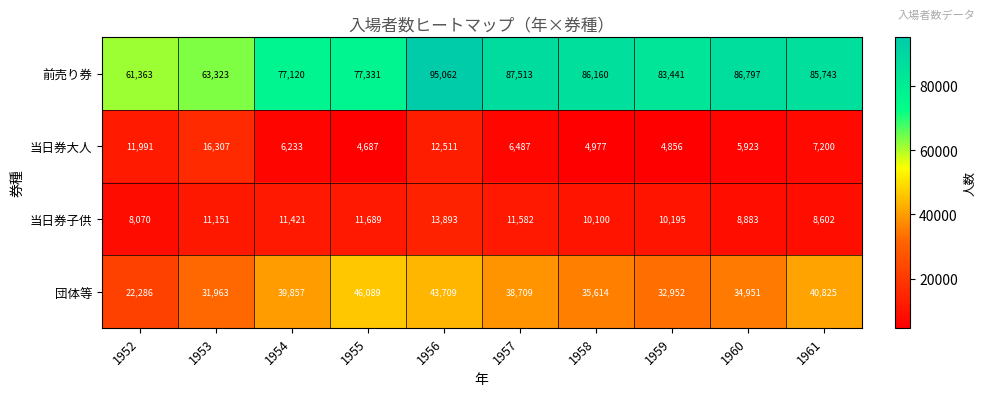

List the labels in order of 当日券大人 value, smallest first.

1955, 1959, 1958, 1960, 1954, 1957, 1961, 1952, 1956, 1953